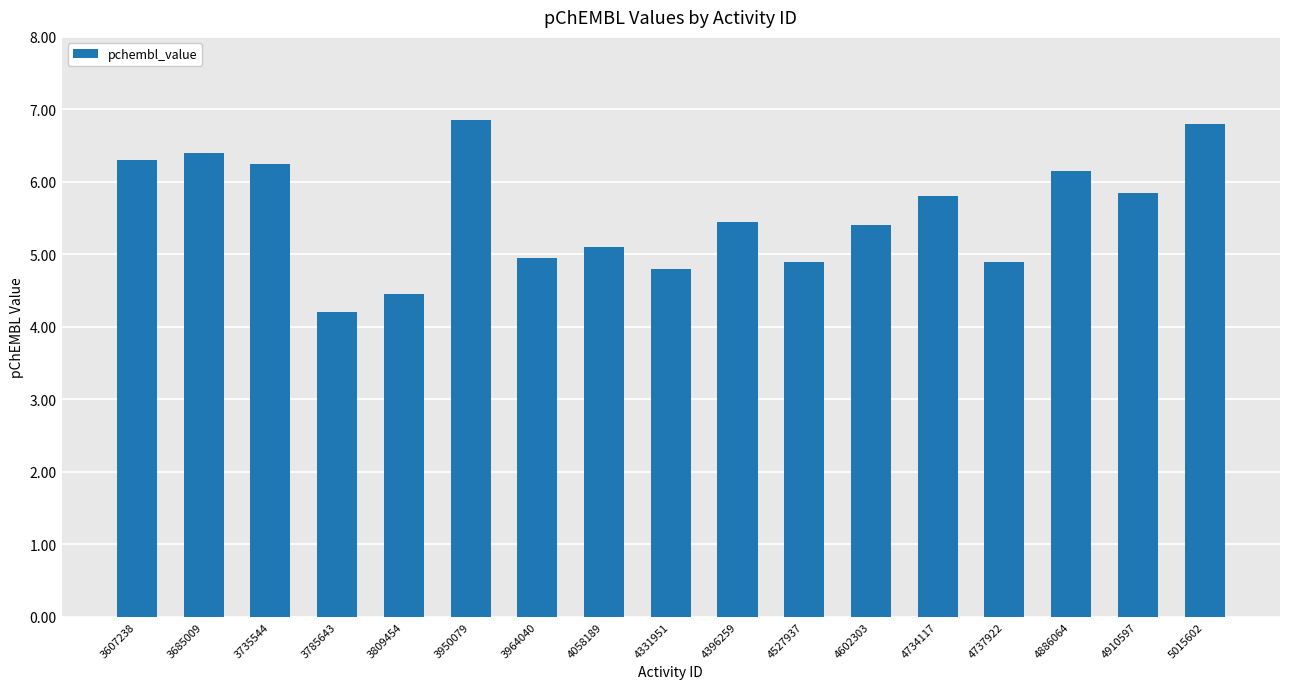

Does the chart contain any negative values?

No